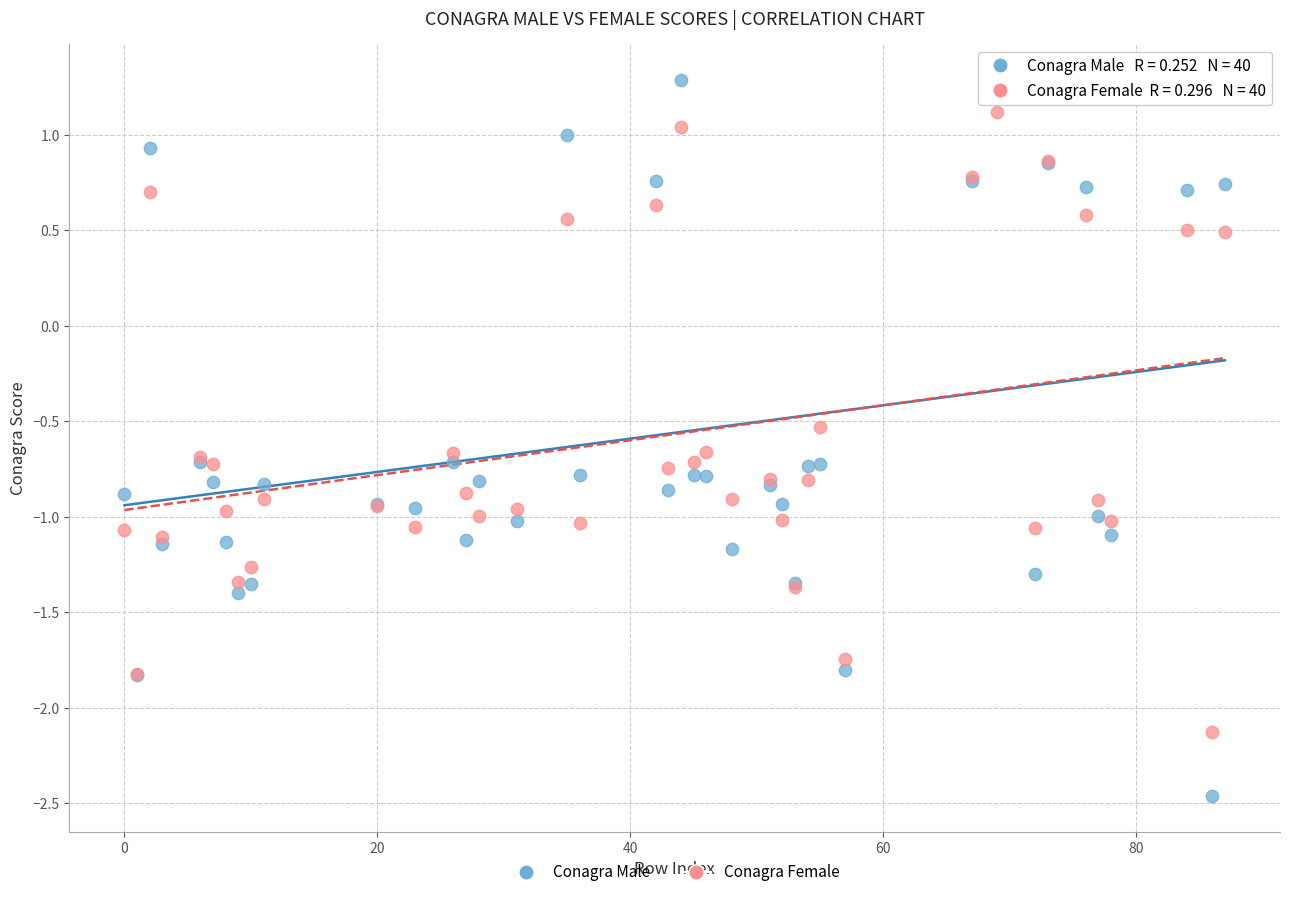

What are all the series names shown in the legend?

Conagra Male, Conagra Female